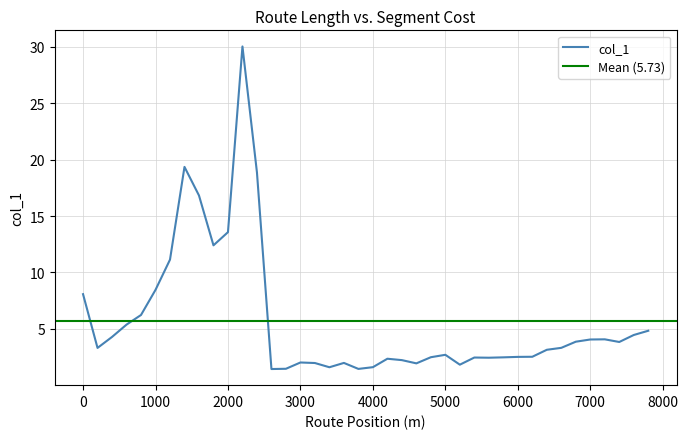

What is the highest value of the col_1 series?

30.0